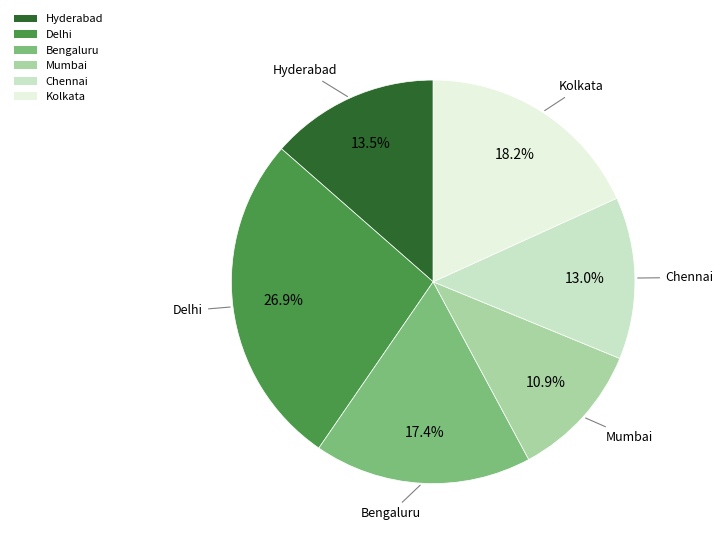

How many slices are in this pie chart?

6